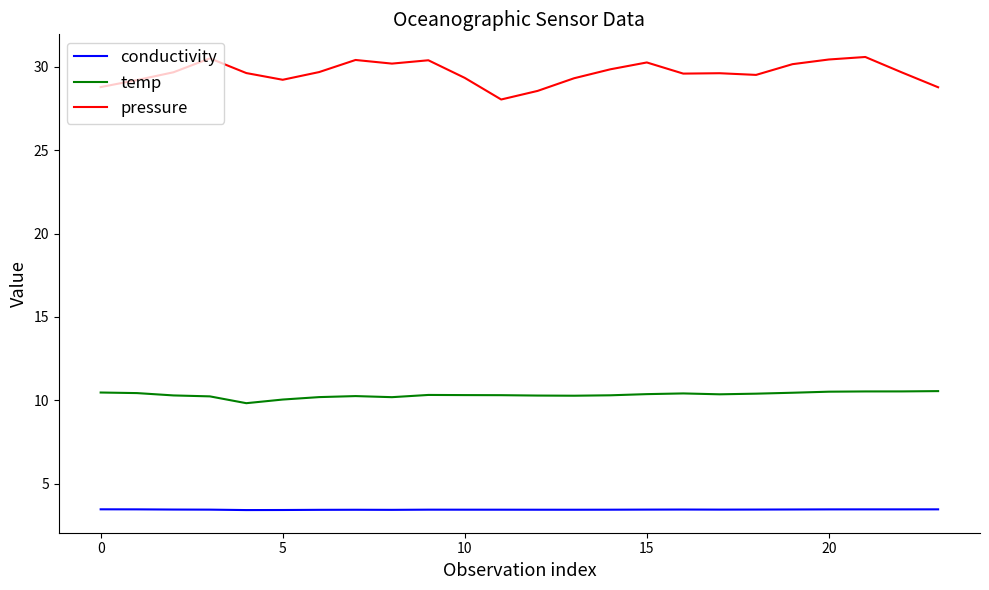

Which series has the widest spread of values?

pressure